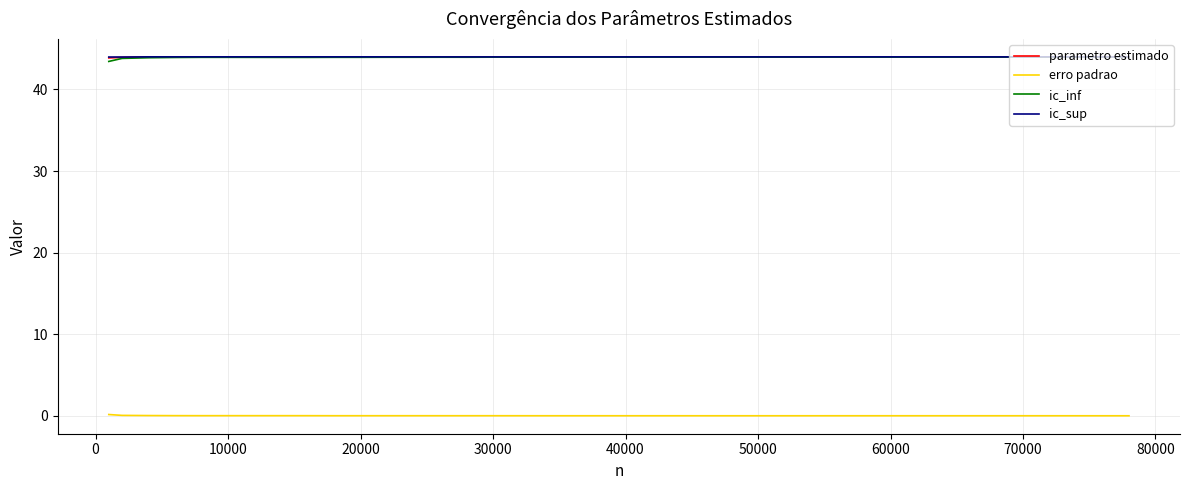

What is the lowest value of the ic_sup series?

44.0